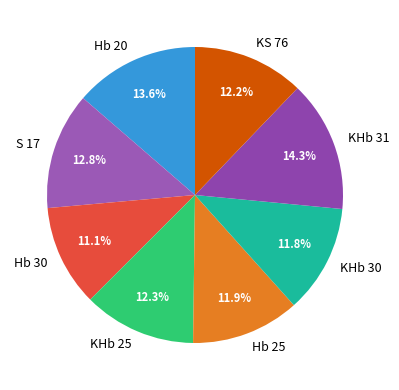

Combined, do Hb 25 and S 17 account for over 50%?

No